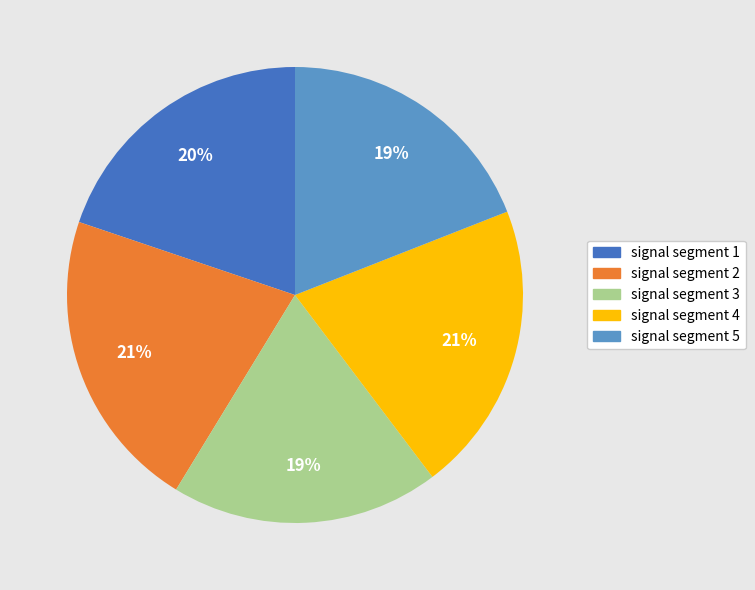

The signal segment 4 slice represents 21% of the pie. True or false?

True